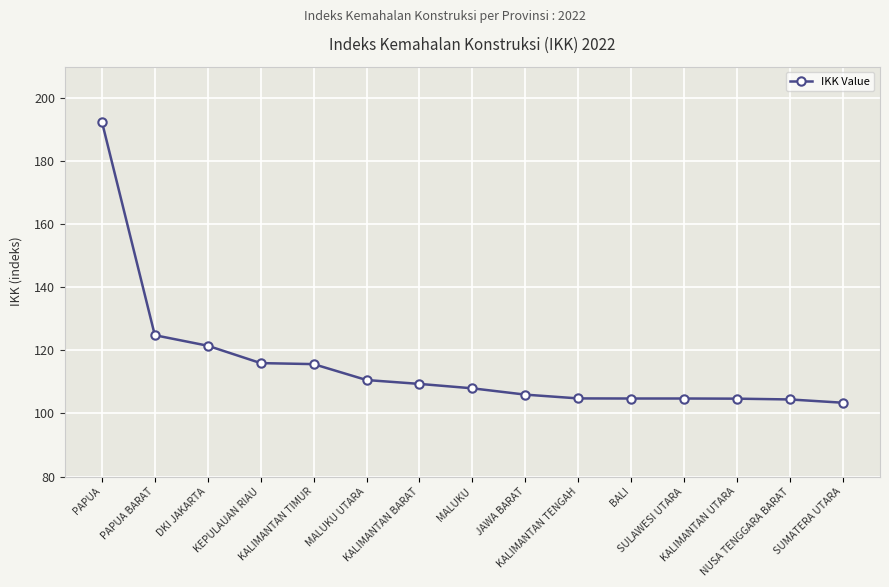

What is the label of the 14th point from the left?

NUSA TENGGARA BARAT